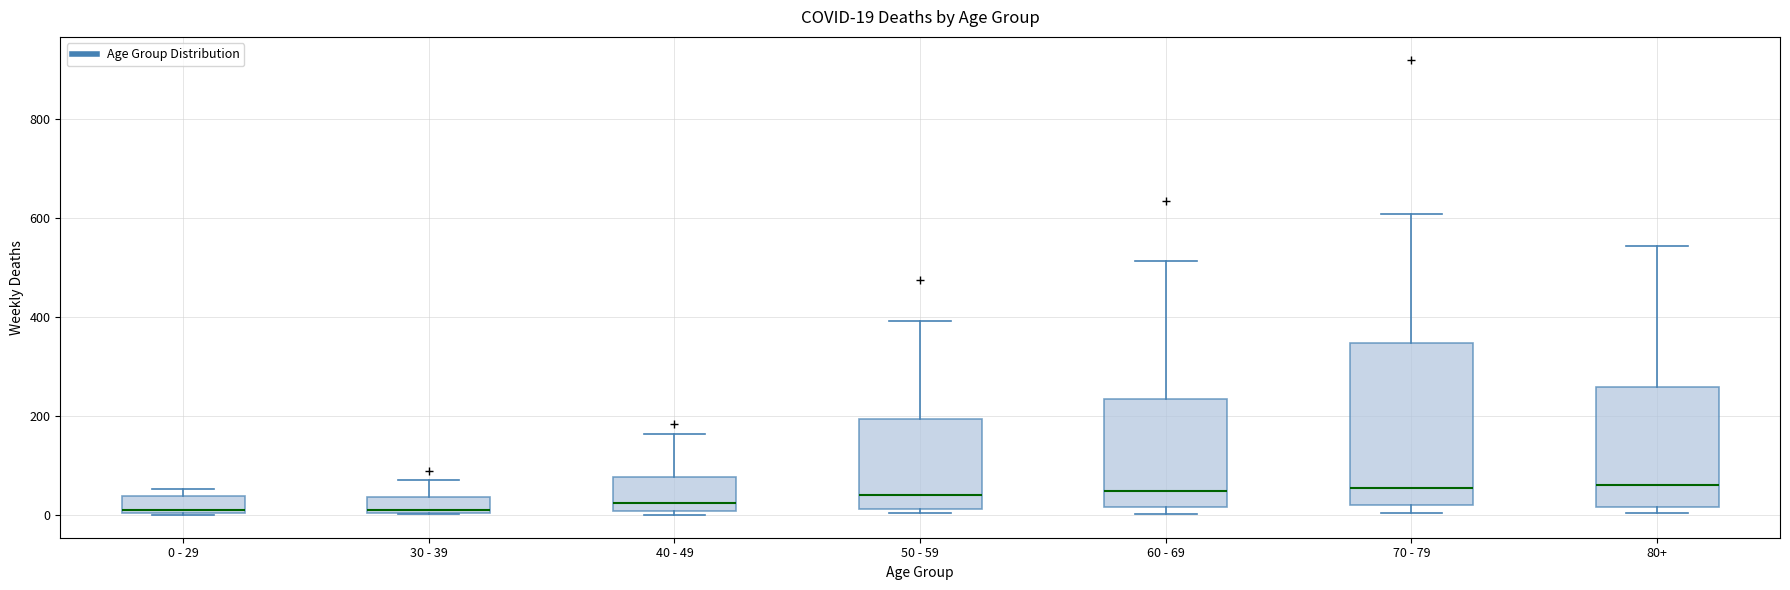

Comparing the boxes themselves (not the whiskers), which one is the tallest?

70 - 79